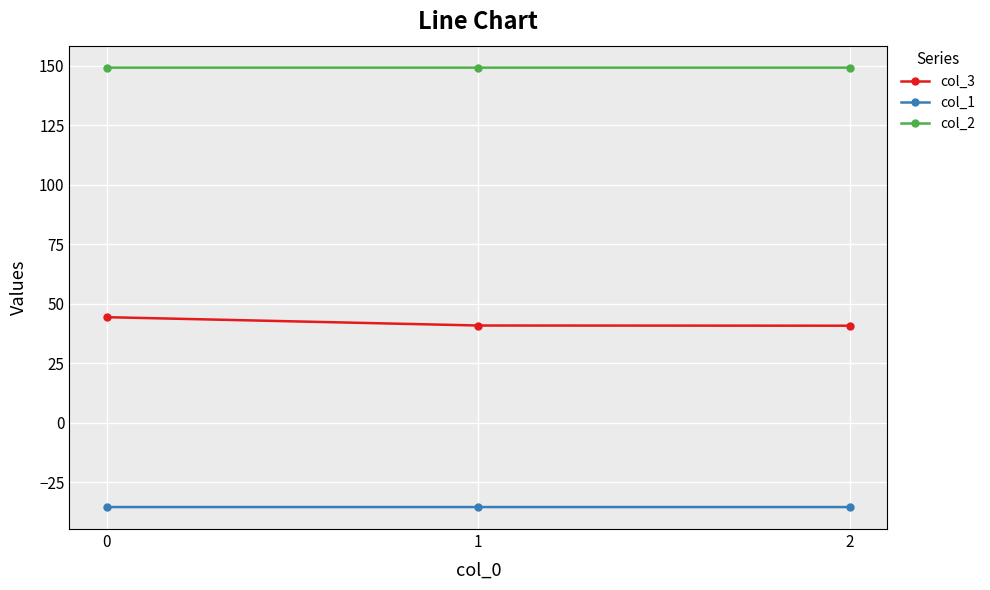

True or false: col_2 has a value of 95.0 at 0.

False